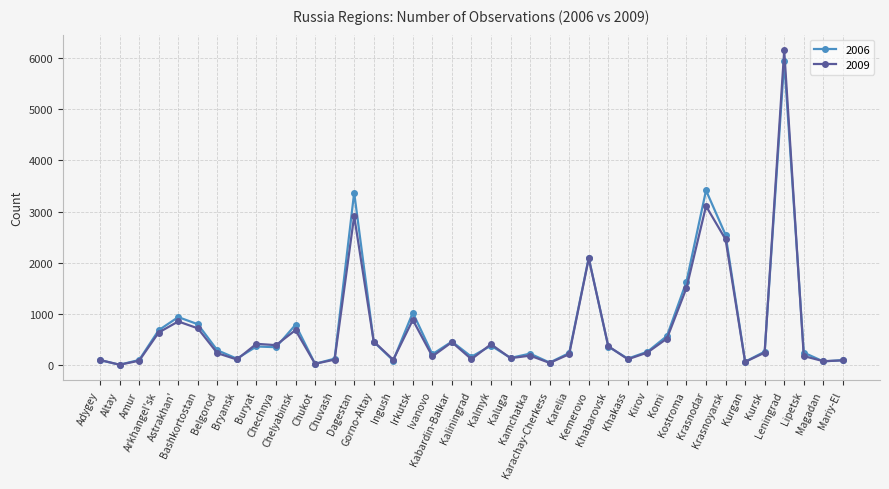

List the series in order of their peak value, lowest first.

2006, 2009